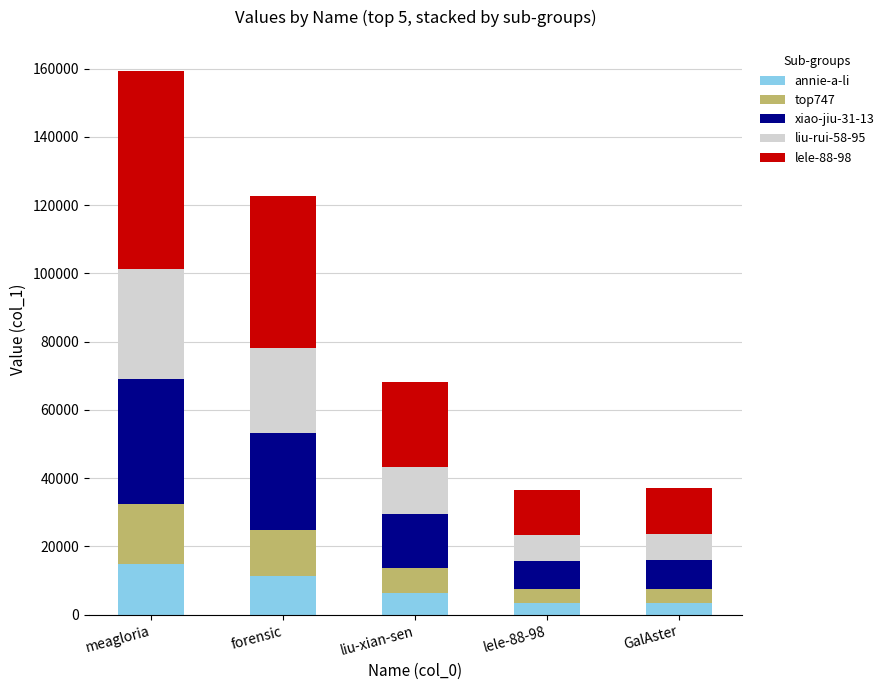

What is the highest value of the annie-a-li series?

14897